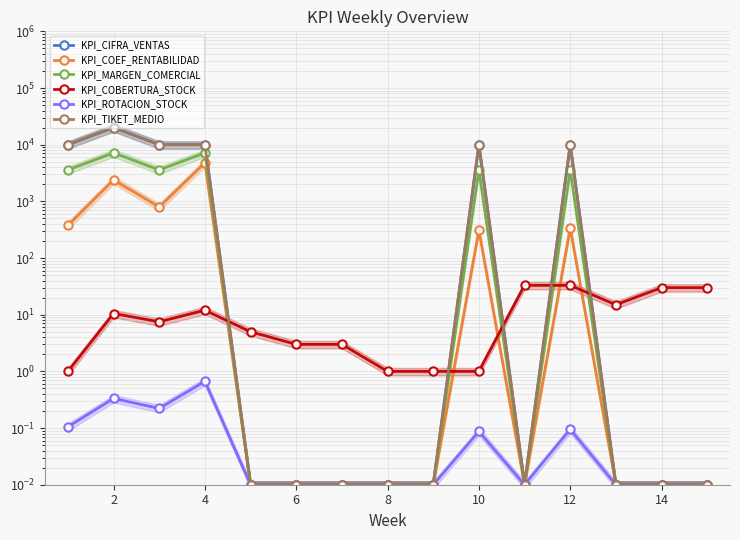

Reading left to right, extract all data points from this chart.

KPI_CIFRA_VENTAS: 10000.0	20000.0	10000.0	10000.0	0.0	0.0	0.0	0.0	0.0	10000.0	0.0	10000.0	0.0	0.0	0.0
KPI_COEF_RENTABILIDAD: 377.0	2390.0	797.0	4781.0	0.0	0.0	0.0	0.0	0.0	312.0	0.0	341.0	0.0	0.0	0.0
KPI_MARGEN_COMERCIAL: 3586.0	7171.0	3586.0	7171.0	0.0	0.0	0.0	0.0	0.0	3586.0	0.0	3586.0	0.0	0.0	0.0
KPI_COBERTURA_STOCK: 1.0	10.5	7.5	12.0	5.0	3.0	3.0	1.0	1.0	1.0	33.0	33.0	15.0	30.0	30.0
KPI_ROTACION_STOCK: 0.1	0.3	0.2	0.7	0.0	0.0	0.0	0.0	0.0	0.1	0.0	0.1	0.0	0.0	0.0
KPI_TIKET_MEDIO: 10000.0	20000.0	10000.0	10000.0	0.0	0.0	0.0	0.0	0.0	10000.0	0.0	10000.0	0.0	0.0	0.0